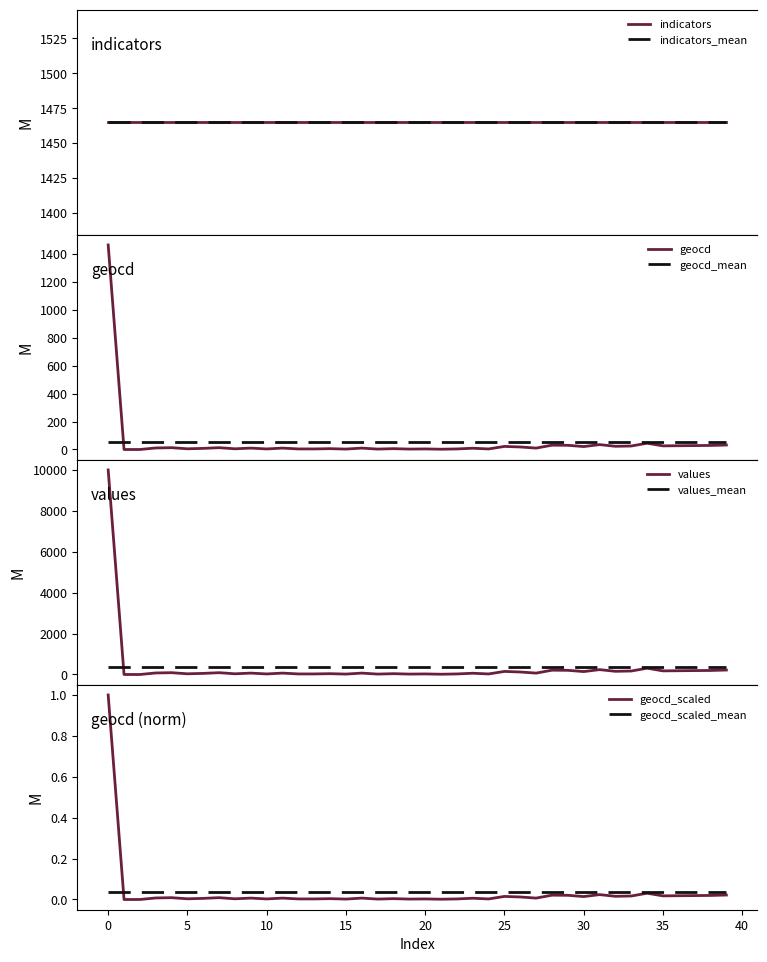

What is the highest value of the geocd series?

1465.0